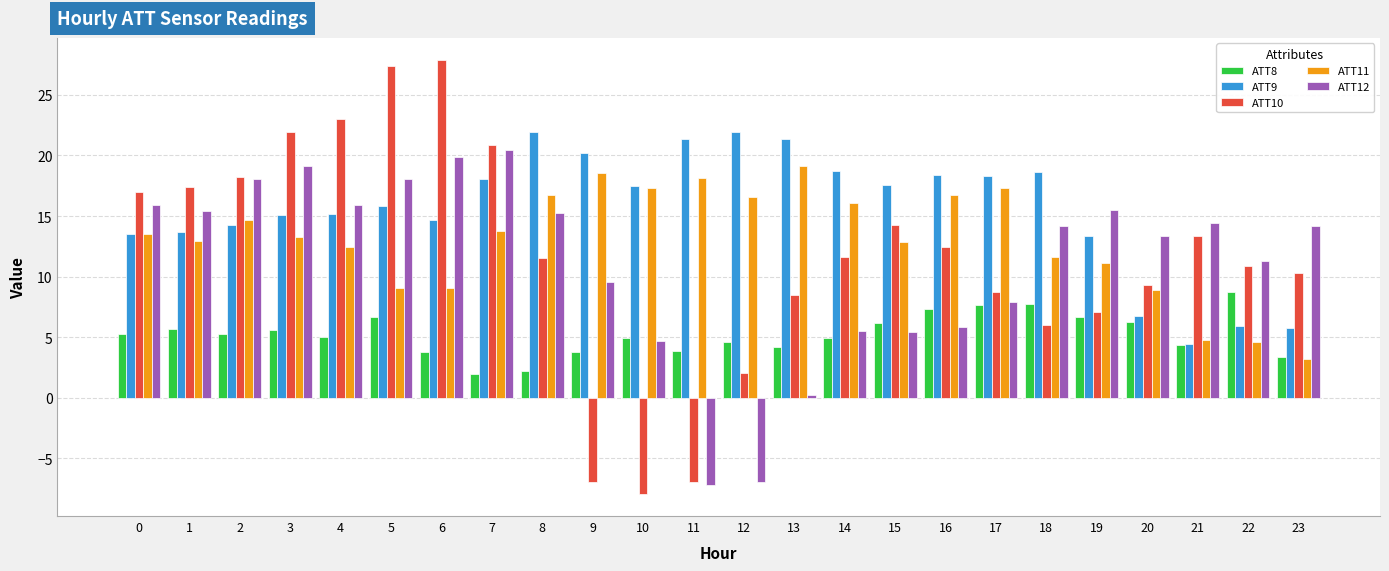

What is the sum of all ATT9 values?

372.3